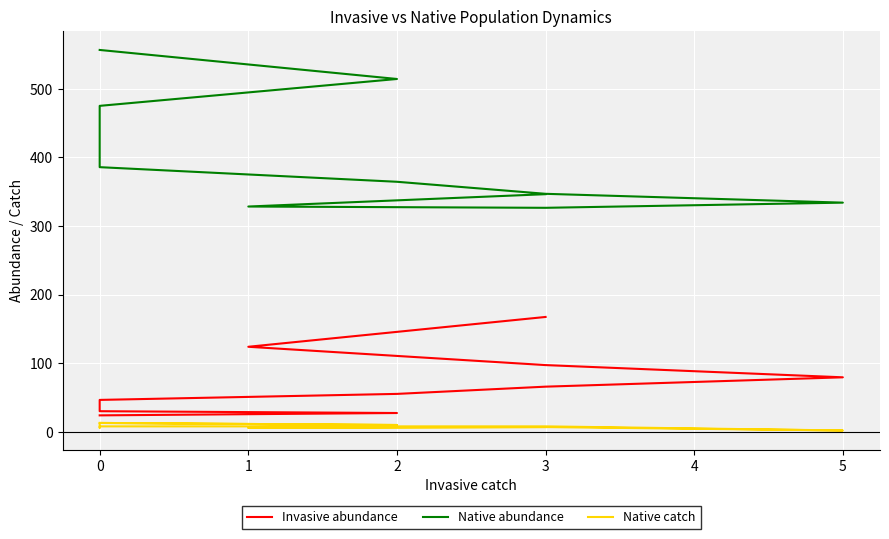

Reading left to right, list all the values displayed in this chart.

Invasive abundance: 167.4	123.9	97.3	79.5	65.8	55.3	46.5	39.8	34.4	30.1	27.5	24.0
Native abundance: 346.2	328.2	326.3	333.9	346.7	364.3	385.6	411.2	440.9	474.9	514.0	556.3
Native catch: 7.0	6.0	7.0	2.0	8.0	8.0	8.0	6.0	10.0	13.0	10.0	13.0